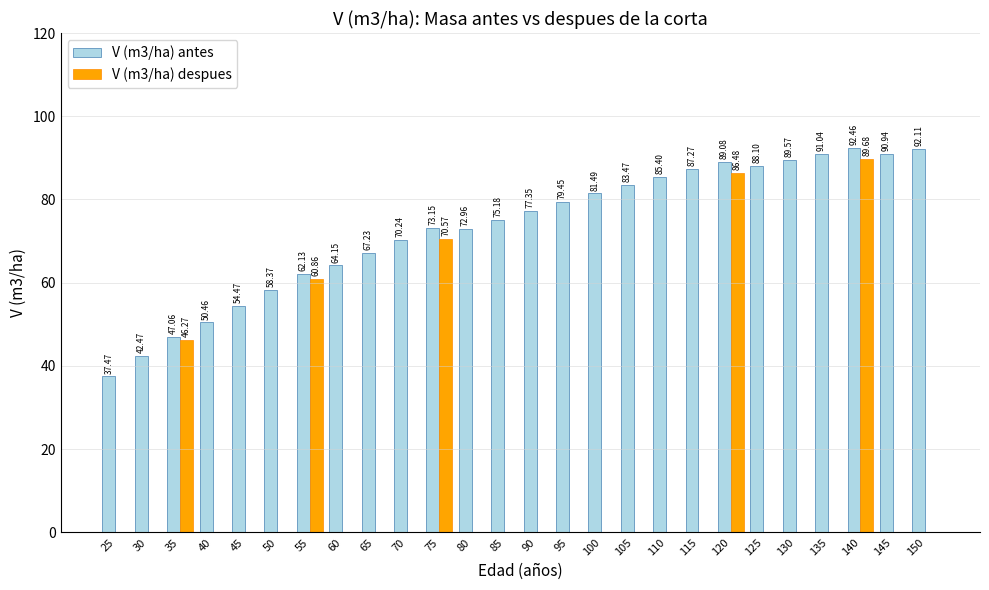

Is it true that V (m3/ha) despues equals 31.4 at 30?

False